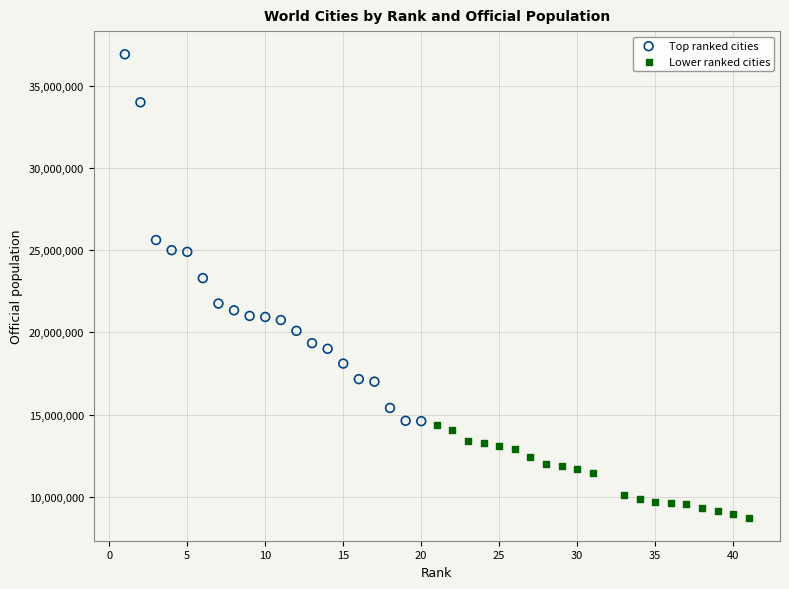

Which series reaches the maximum Y coordinate?

Top ranked cities